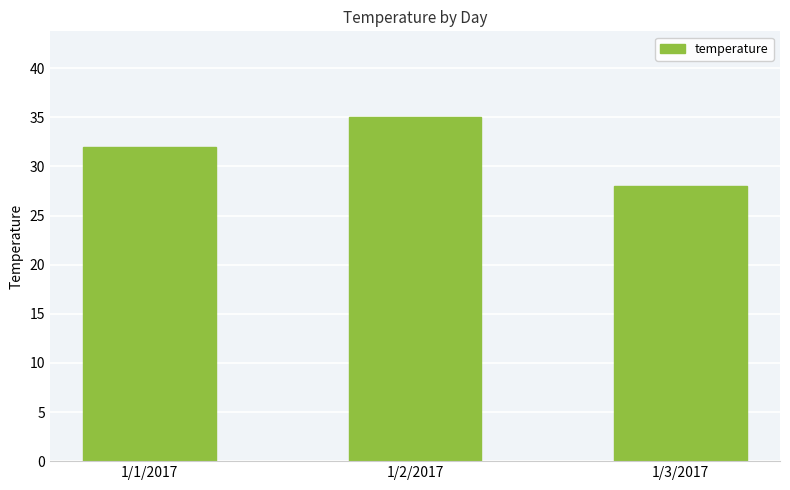

Reading left to right, what are all the values shown in this chart?

1/1/2017=32	1/2/2017=35	1/3/2017=28